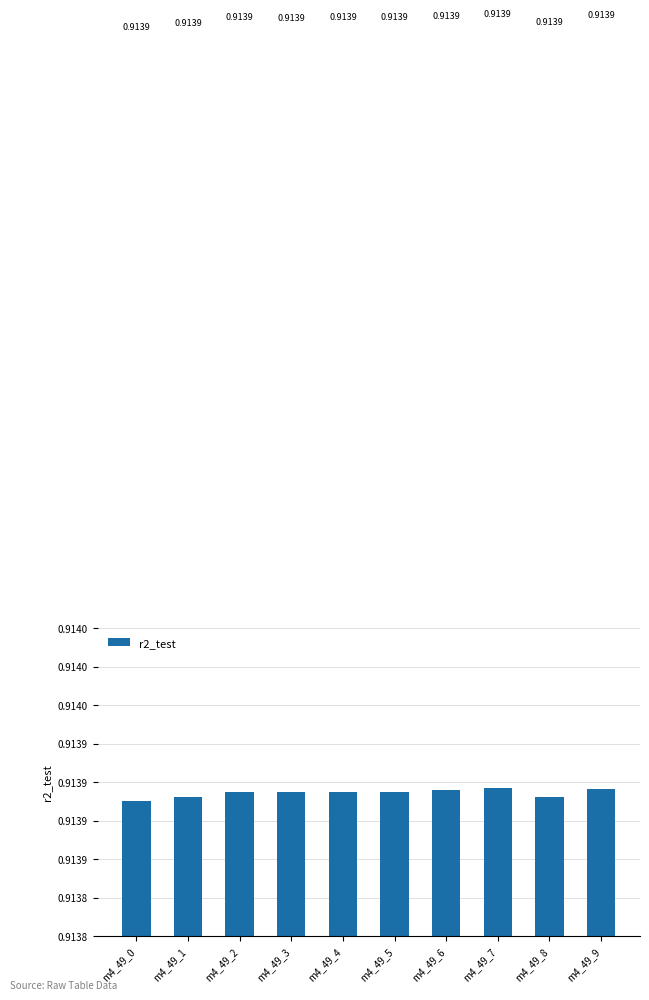

Reading right to left, extract all data points from this chart.

m4_49_9=0.9	m4_49_8=0.9	m4_49_7=0.9	m4_49_6=0.9	m4_49_5=0.9	m4_49_4=0.9	m4_49_3=0.9	m4_49_2=0.9	m4_49_1=0.9	m4_49_0=0.9